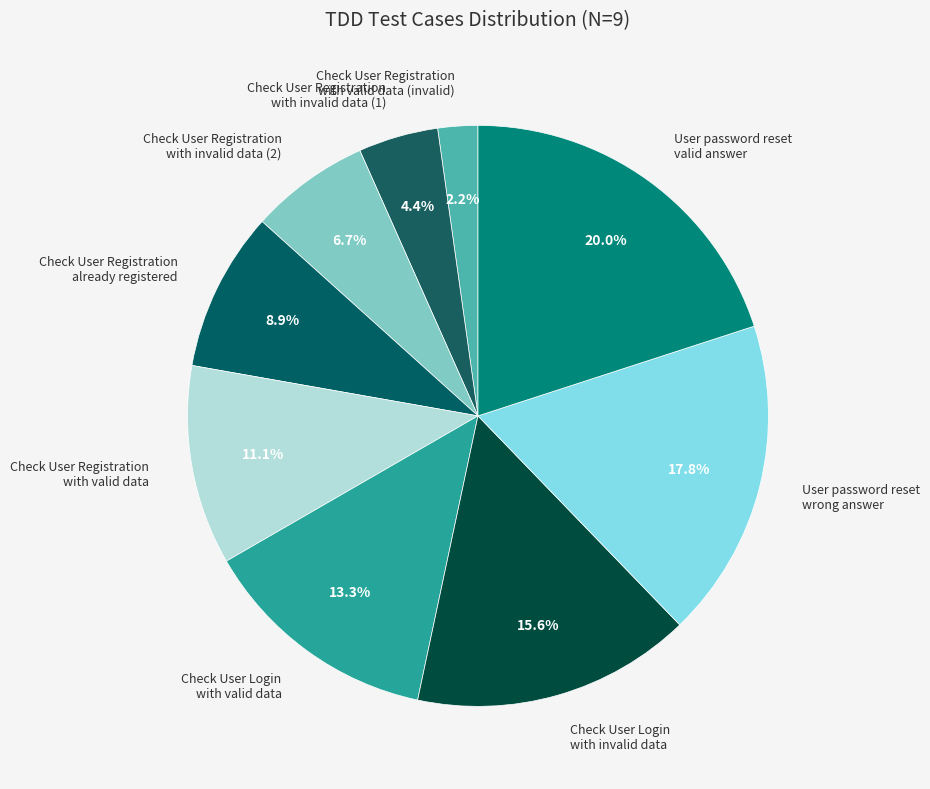

Count the number of slices in the pie.

9